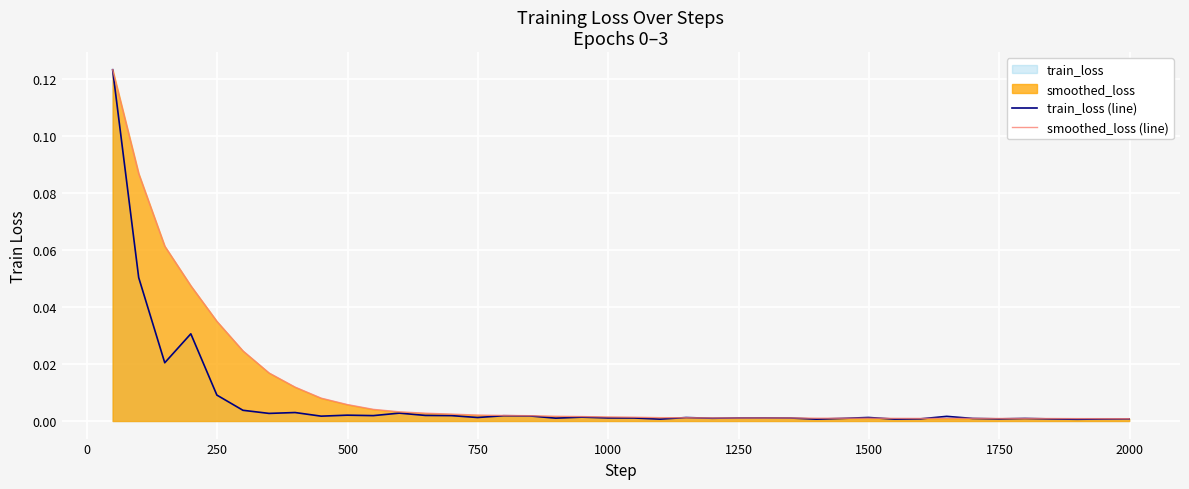

Which series has the largest range (max minus min)?

train_loss (line)